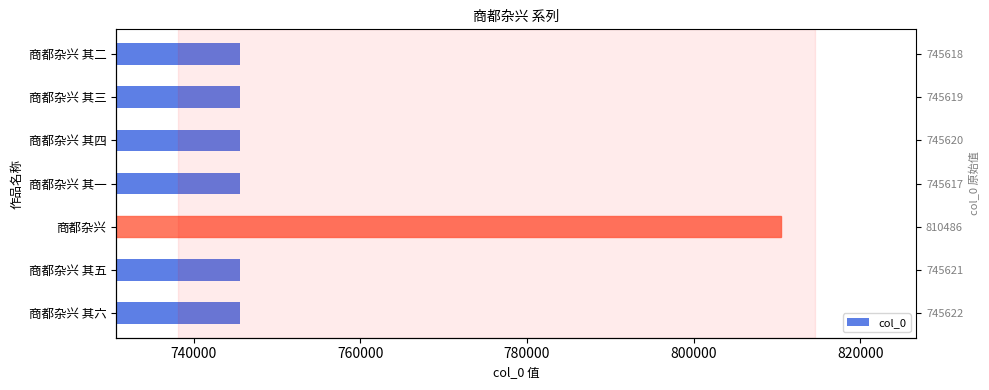

What value does the data have at 800000, to the nearest 50?

745600